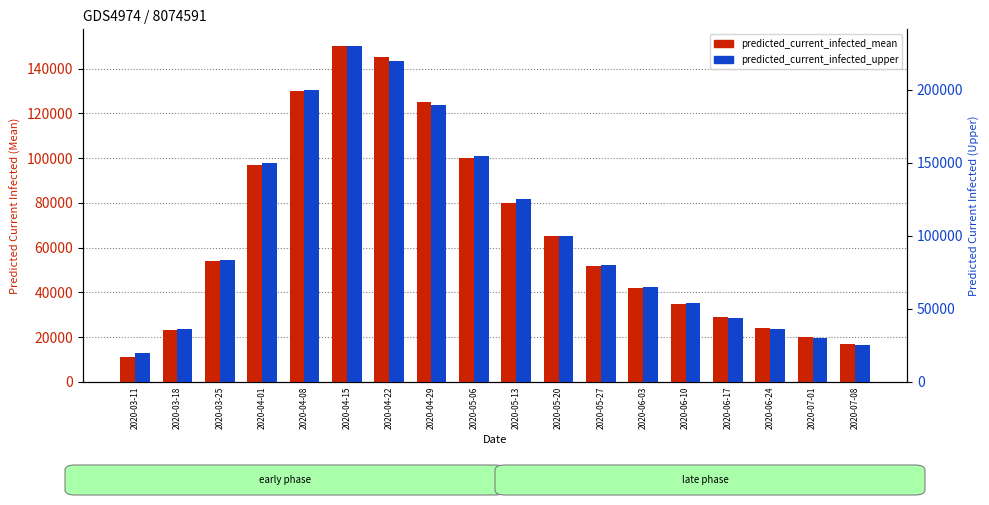

What is the maximum value shown in the chart?

230000